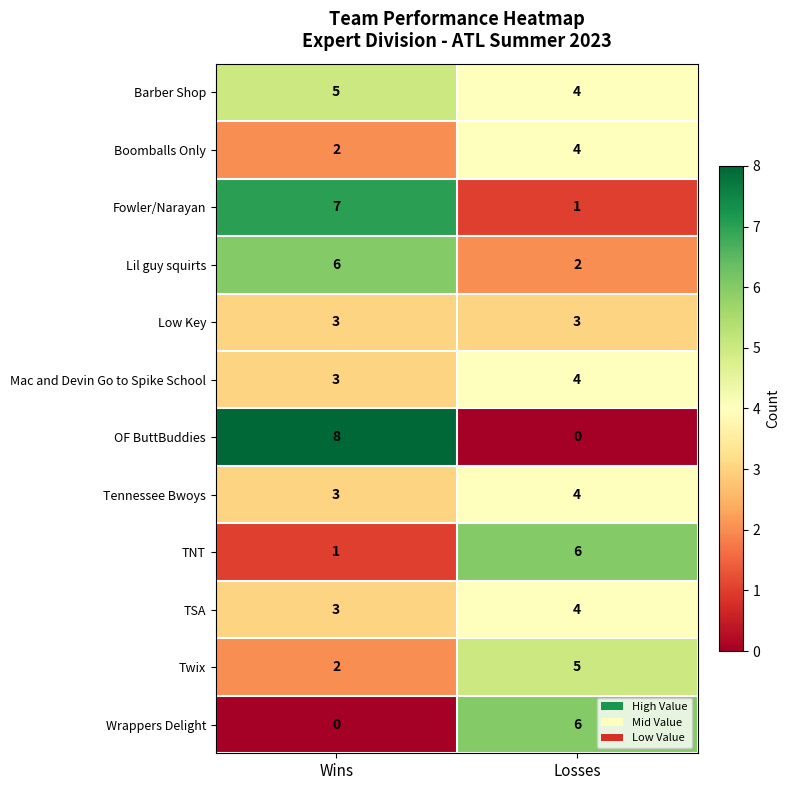

Which category has the highest value across all series?

Wins